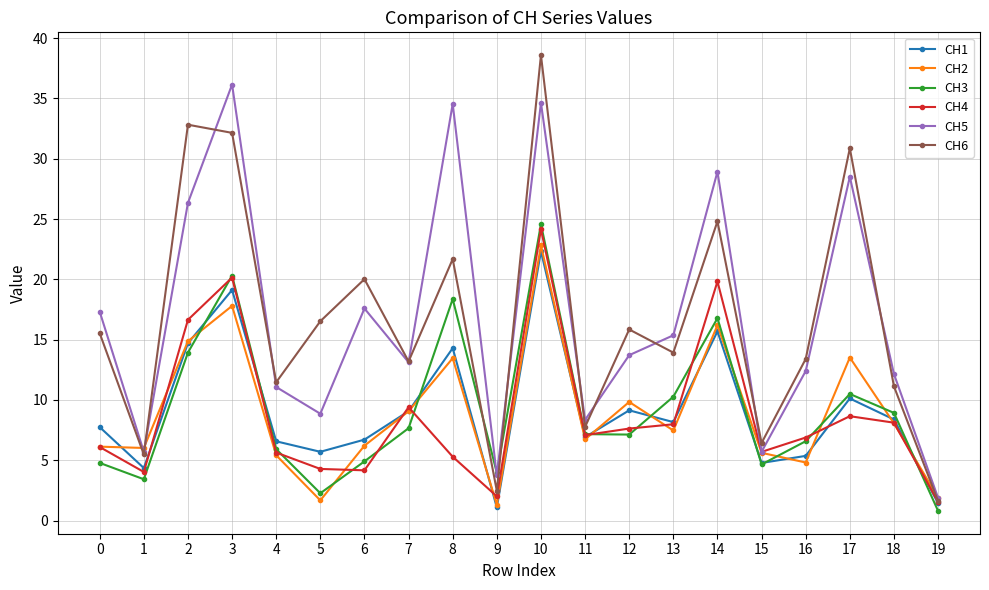

Is it true that CH1 equals 27.3 at 14?

False